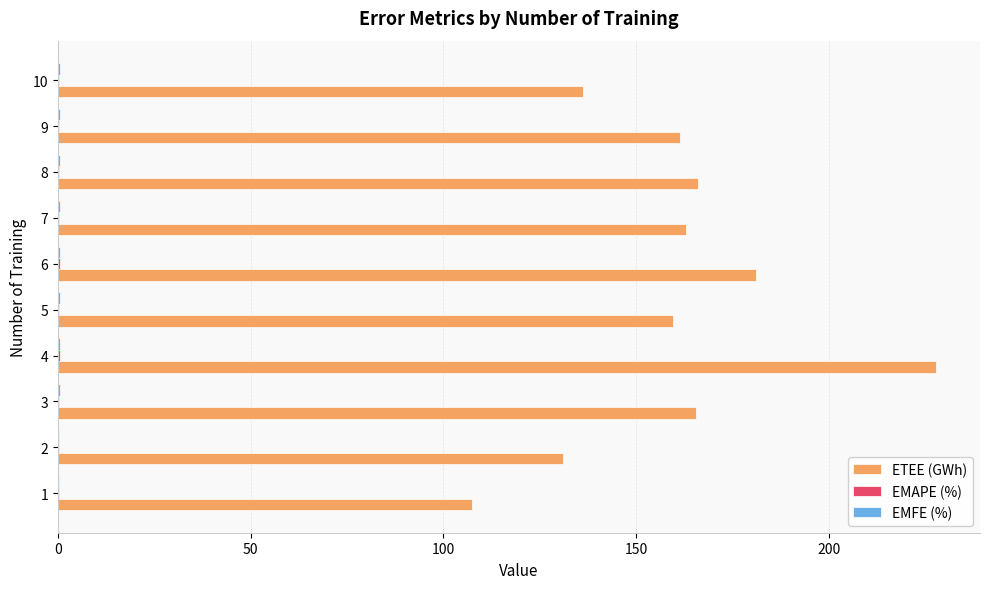

The value of ETEE (GWh) at 10 is 84.7. True or false?

False